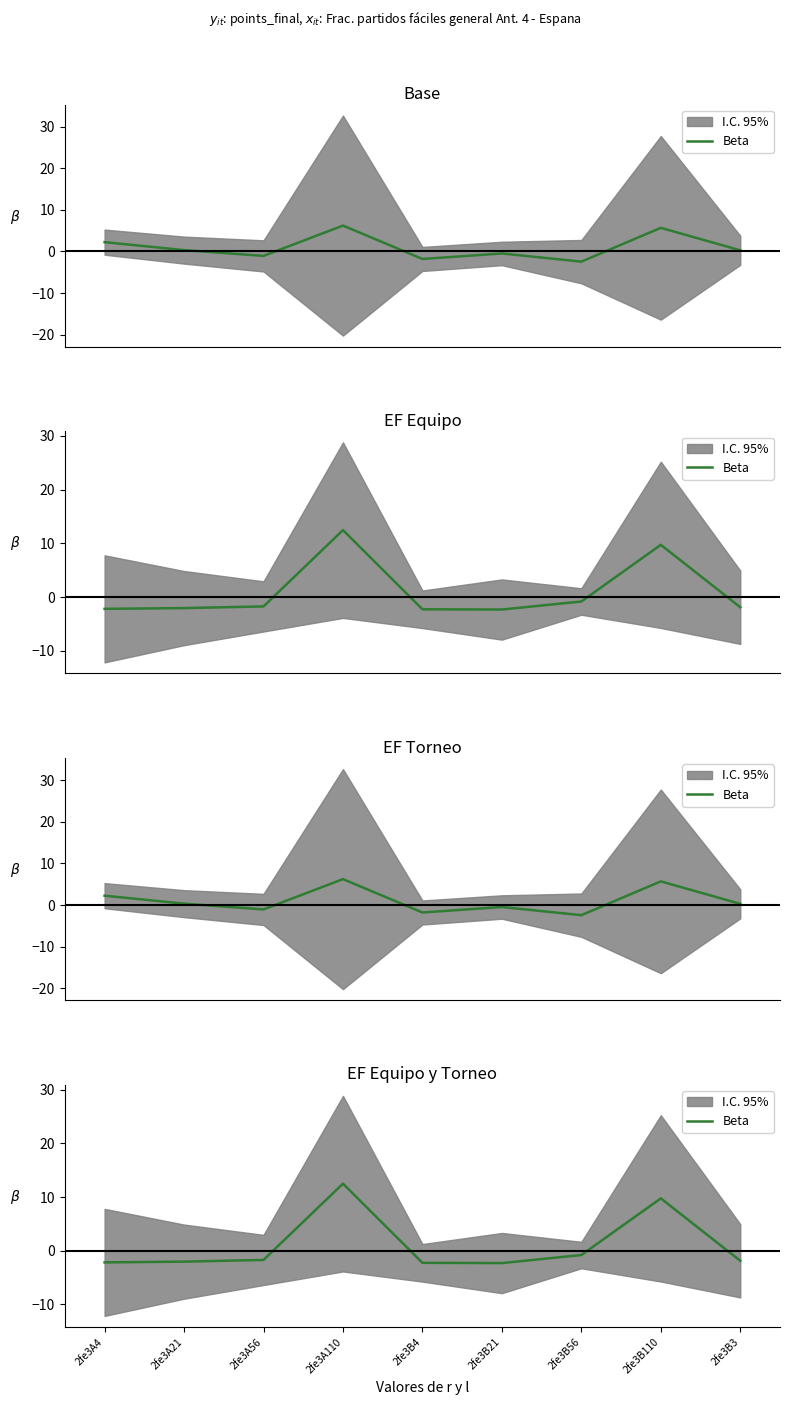

What is the difference between the values at 2fe3A56 and 2fe3A21?

0.3